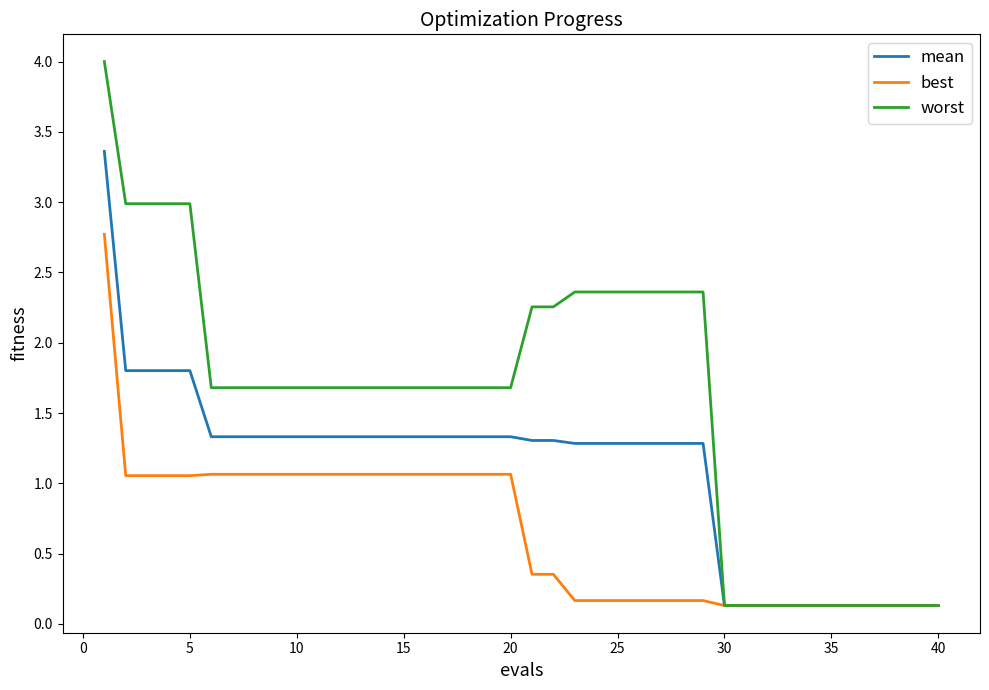

What is the maximum value shown in the chart?

4.0